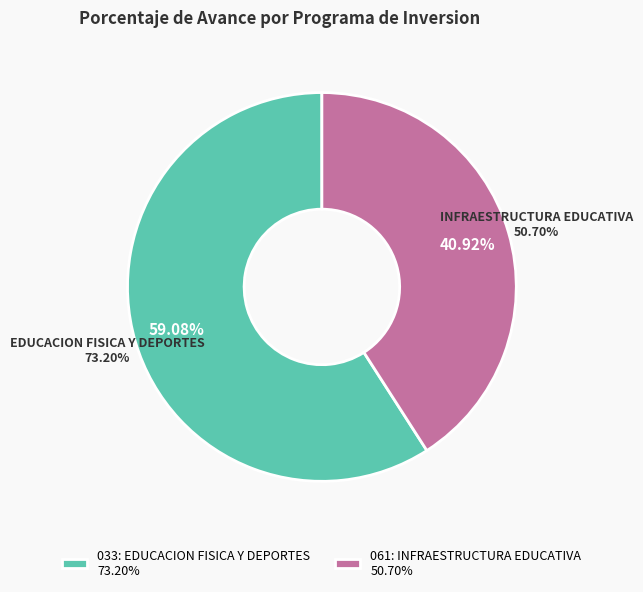

What is the change in value from 033: EDUCACION FISICA Y DEPORTES to 061: INFRAESTRUCTURA EDUCATIVA?

-22.5